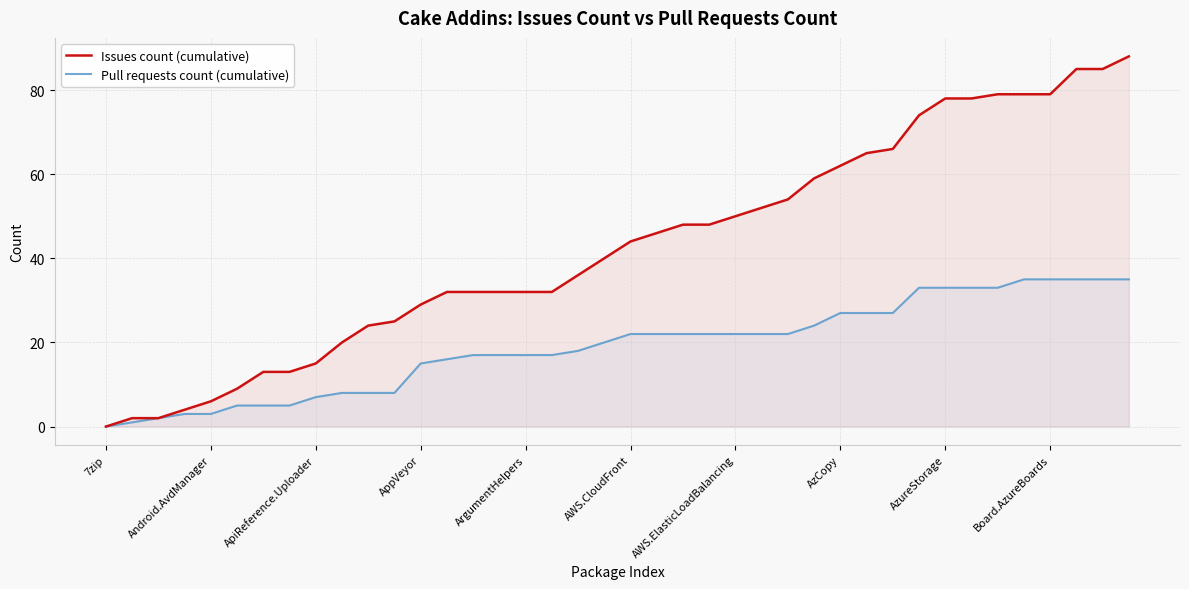

Which series has the largest total across all categories?

Issues count (cumulative)